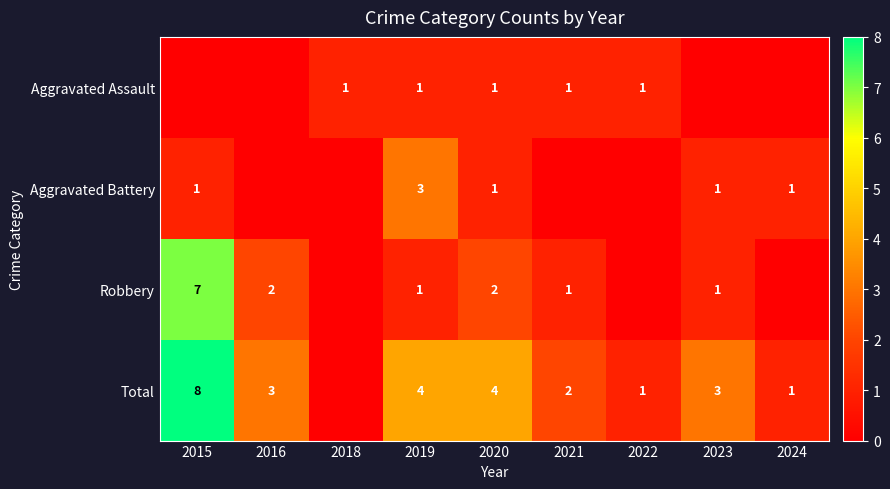

Between 2018 and 2022, which is larger?

2018